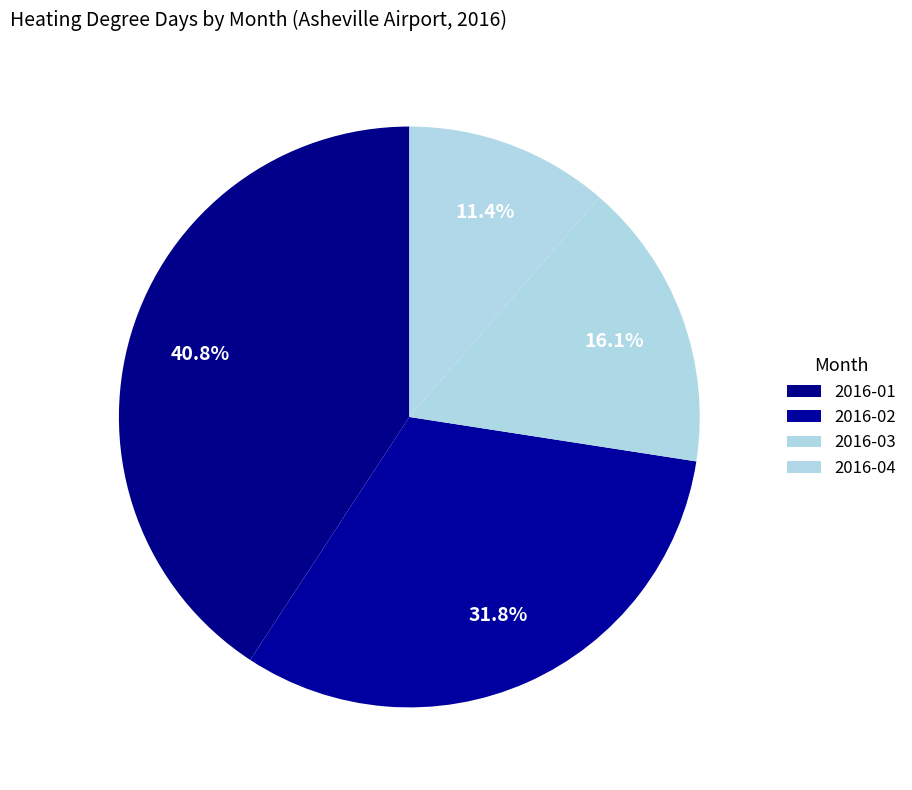

How many segments does this pie chart have?

4